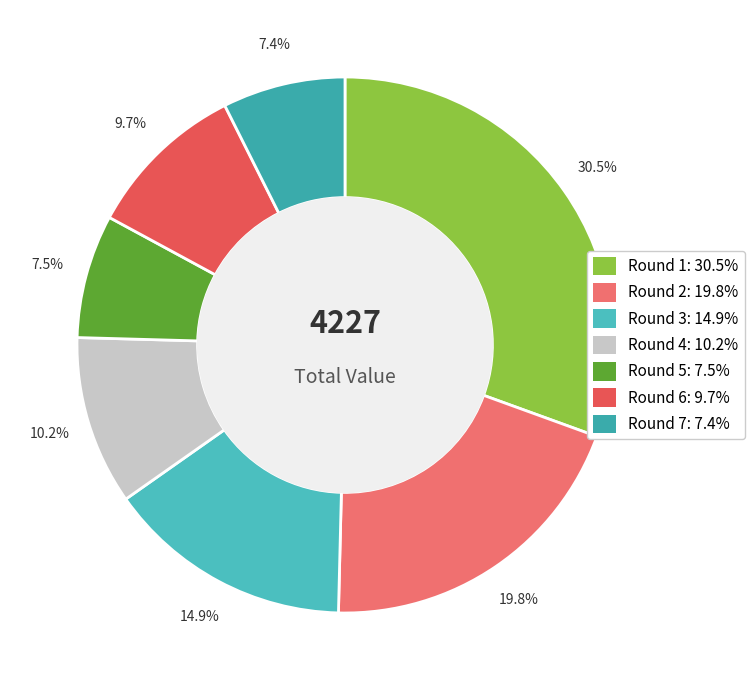

Does Round 2 represent more than half of the total?

No